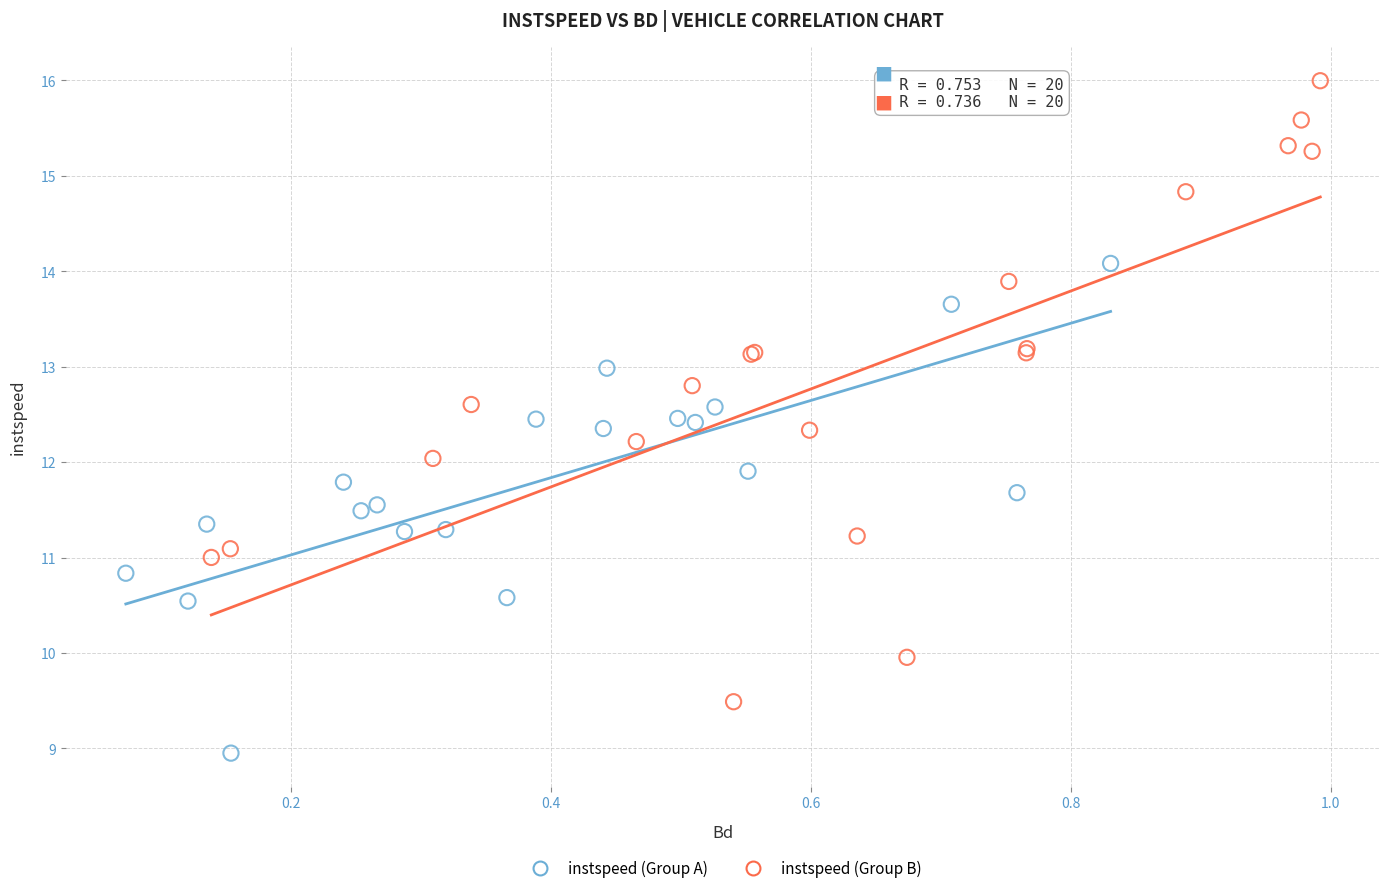

Which series has the largest Y range (max minus min)?

instspeed (Group B)